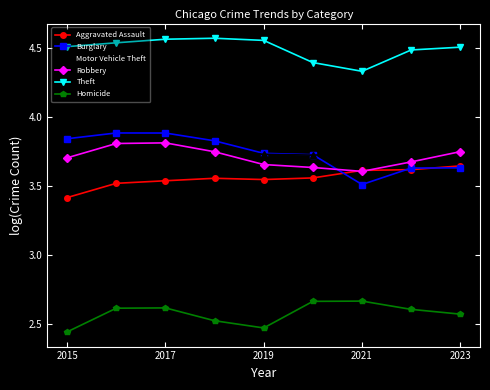

How many Robbery values are between 3 and 4?

9